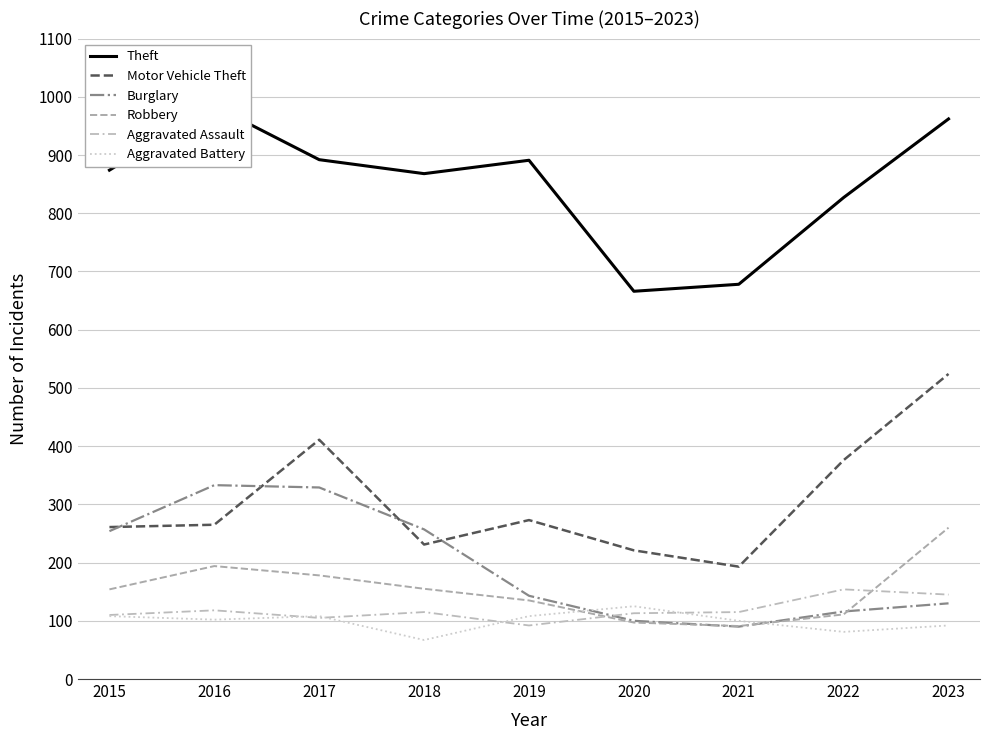

Does the chart have visible grid lines?

Yes